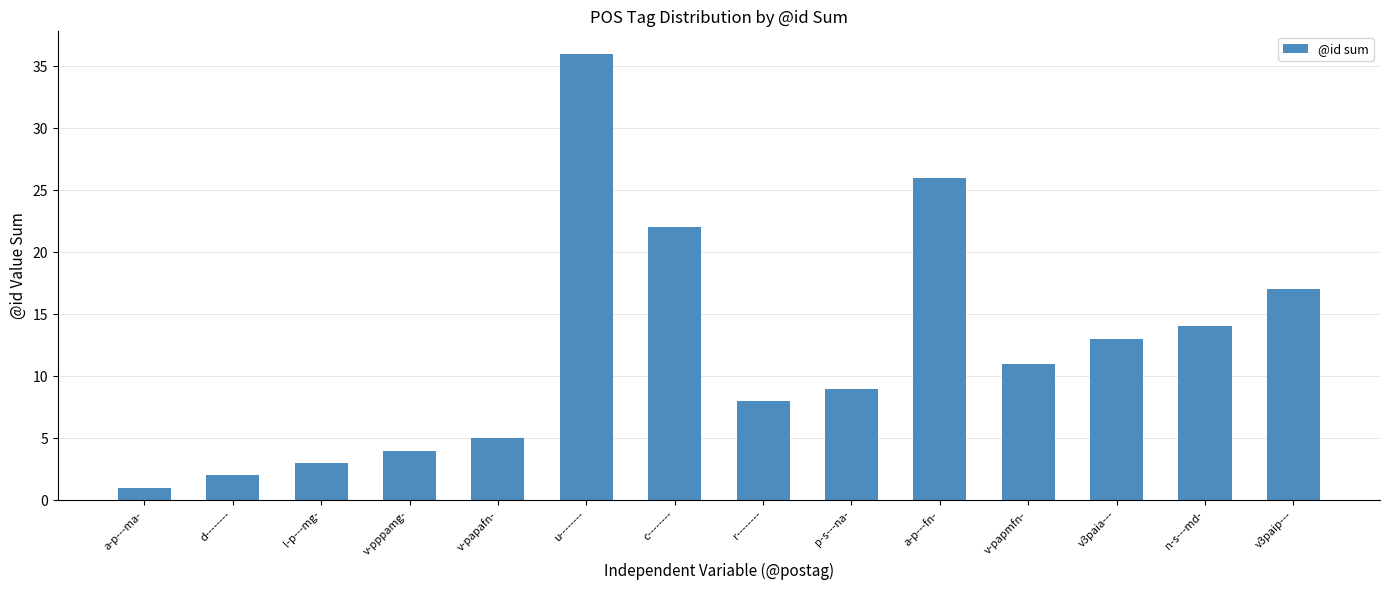

Reading left to right, extract all data points from this chart.

a-p---ma-=1	d--------=2	l-p---mg-=3	v-pppamg-=4	v-papafn-=5	u--------=36	c--------=22	r--------=8	p-s---na-=9	a-p---fn-=26	v-papmfn-=11	v3paia---=13	n-s---md-=14	v3paip---=17